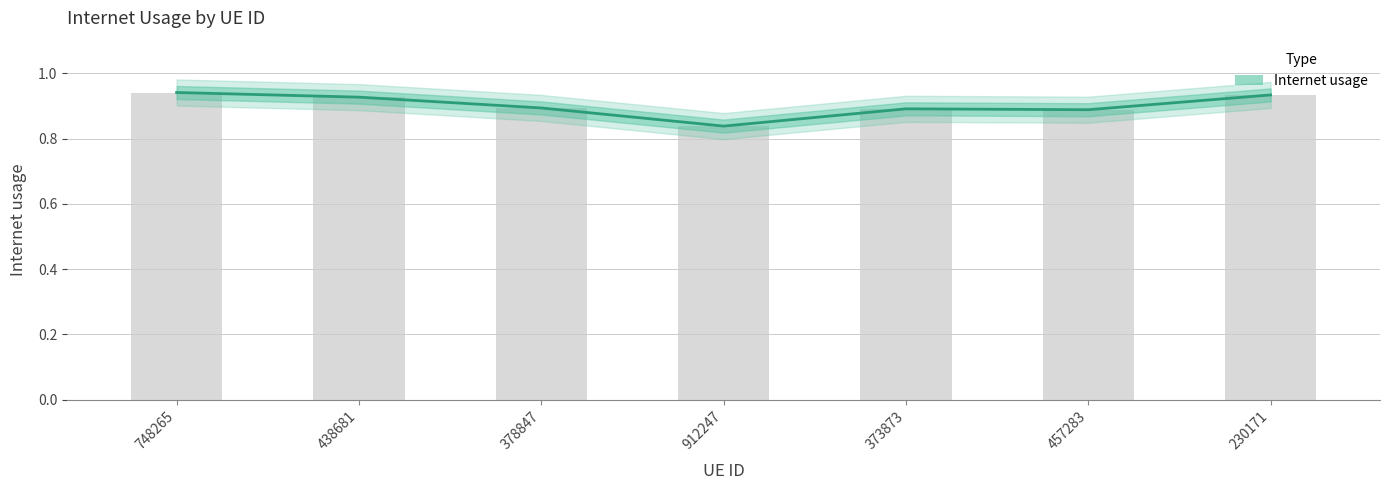

Reading left to right, extract all data points from this chart.

748265=0.9	438681=0.9	378847=0.9	912247=0.8	373873=0.9	457283=0.9	230171=0.9